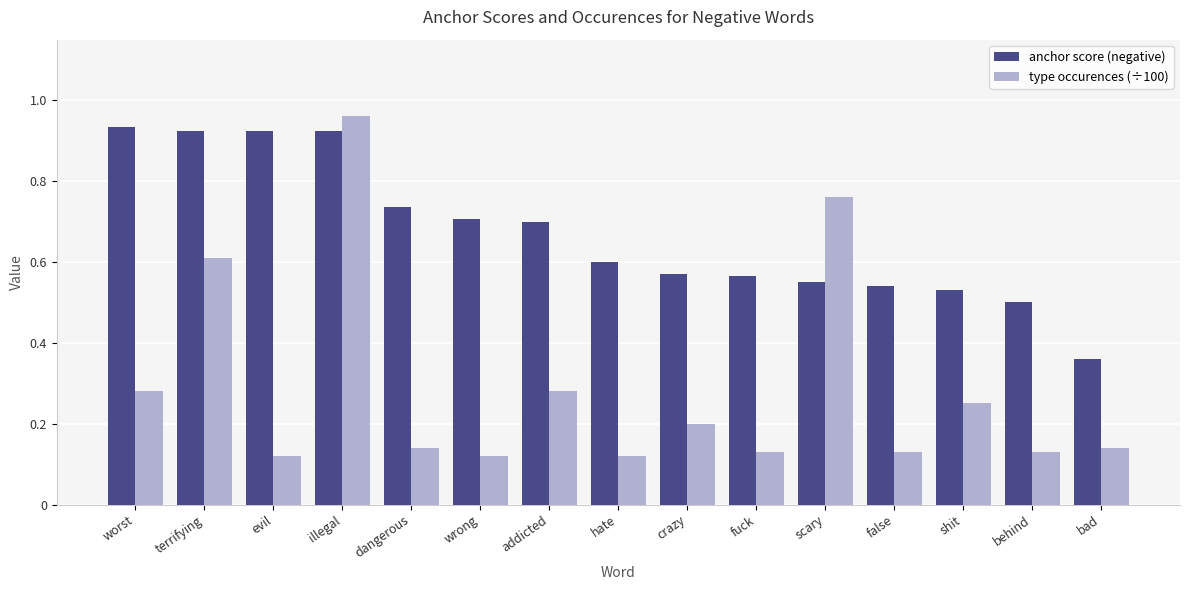

Does the chart contain stacked bars?

No